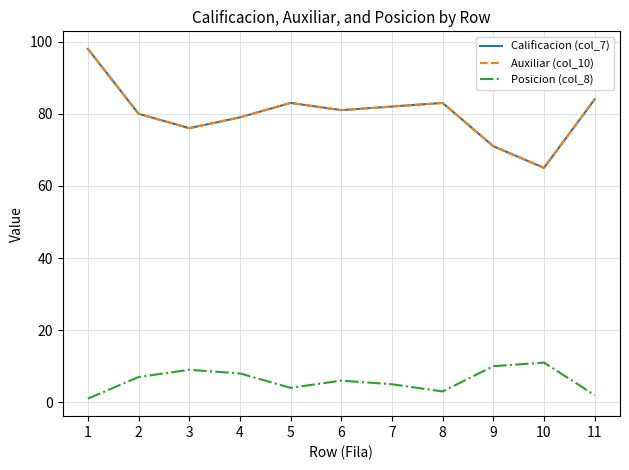

Which series has the widest spread of values?

Calificacion (col_7)